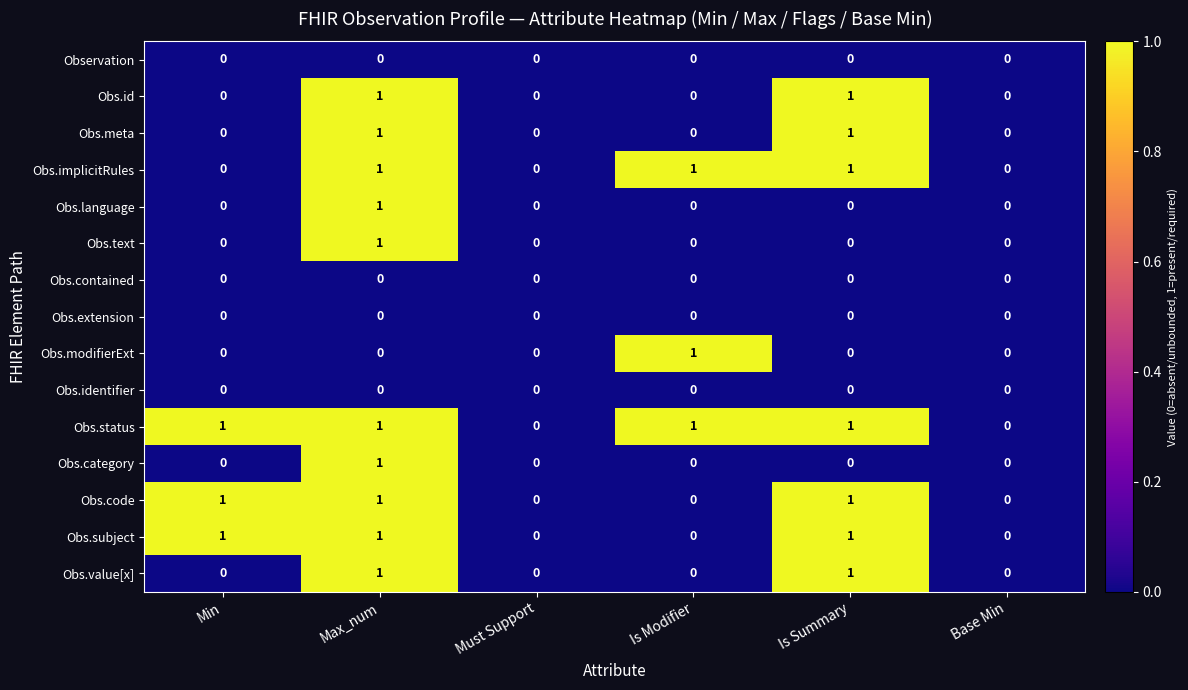

Which series has the largest total across all categories?

Obs.status